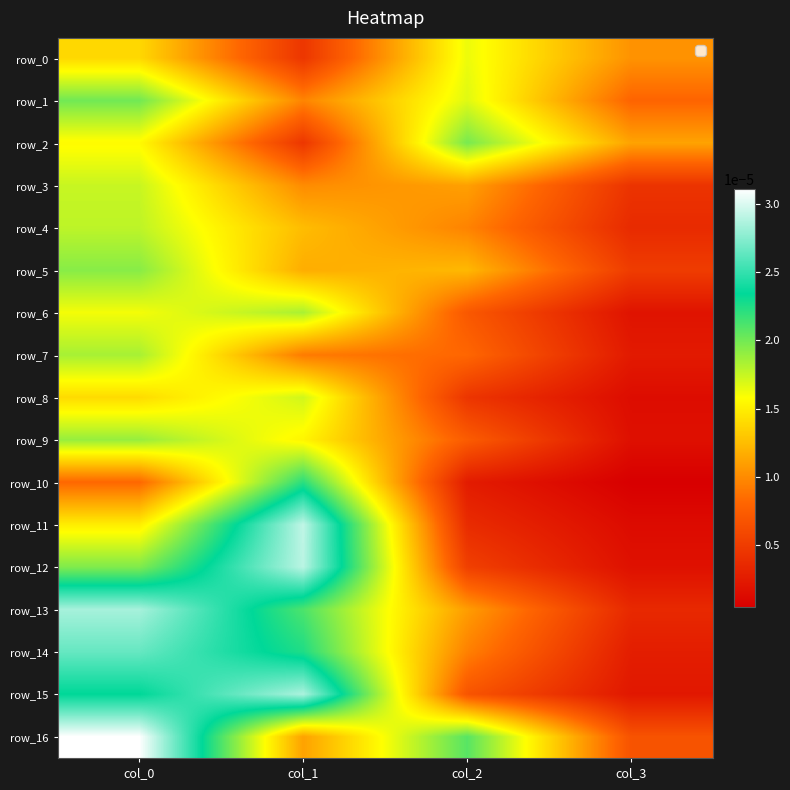

Between col_0 and col_1, which is larger?

col_0